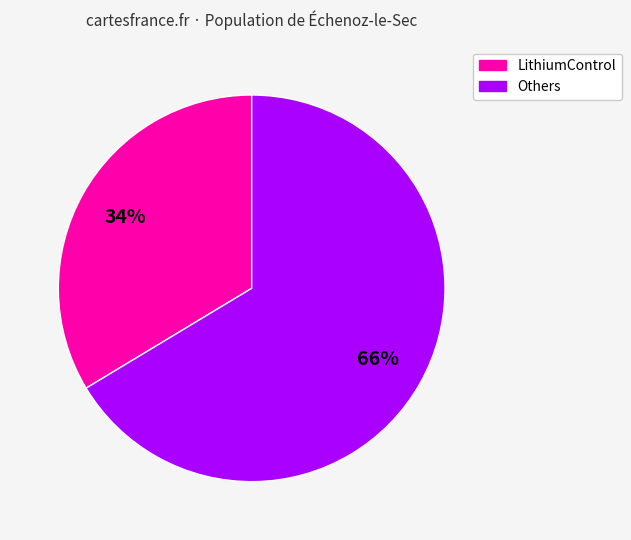

What is the ratio of the value at LithiumControl to the value at Others?

0.5